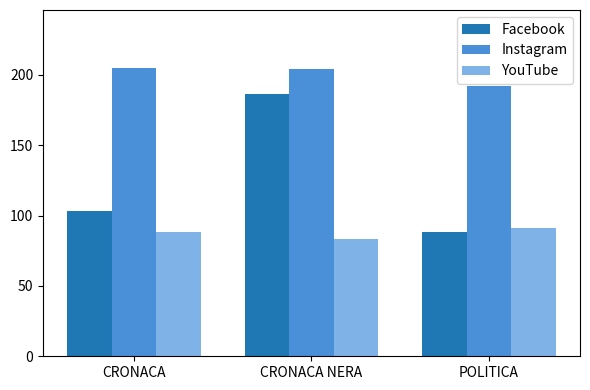

What are all the series names shown in the legend?

Facebook, Instagram, YouTube